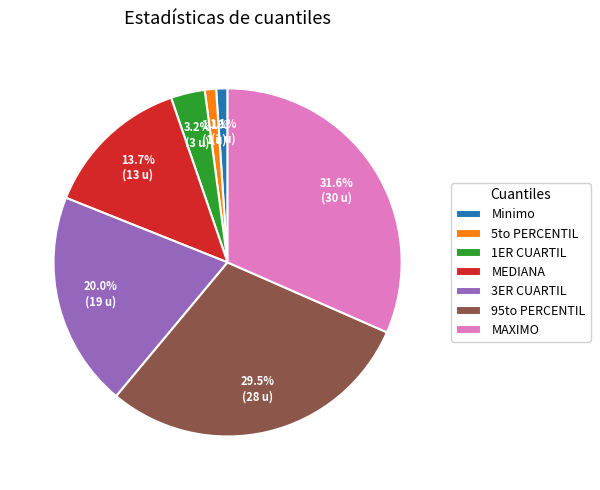

How many segments does this pie chart have?

7